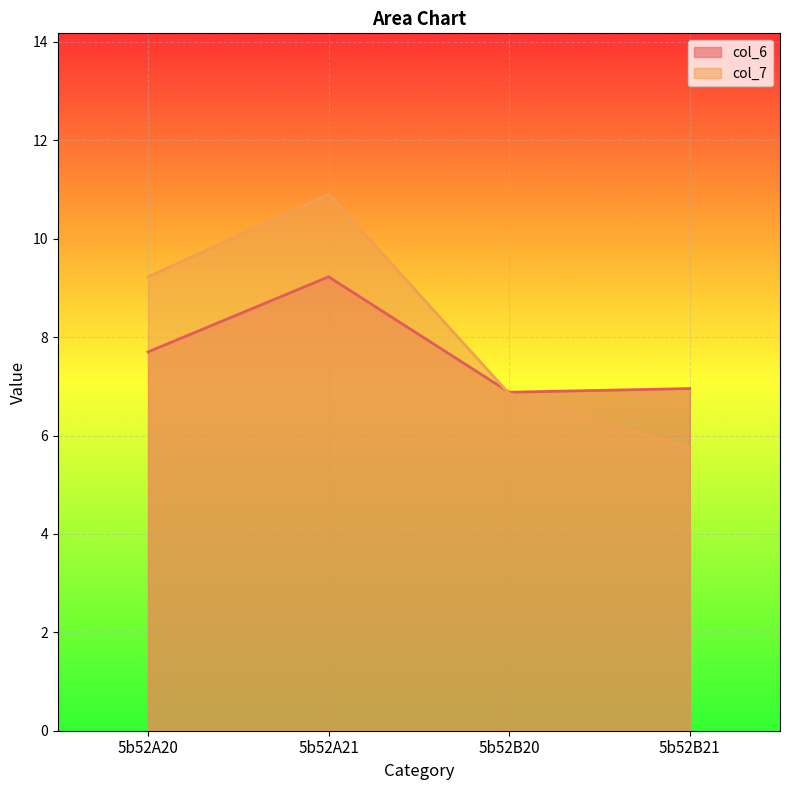

Read the col_7 value at 5b52B20.

6.9